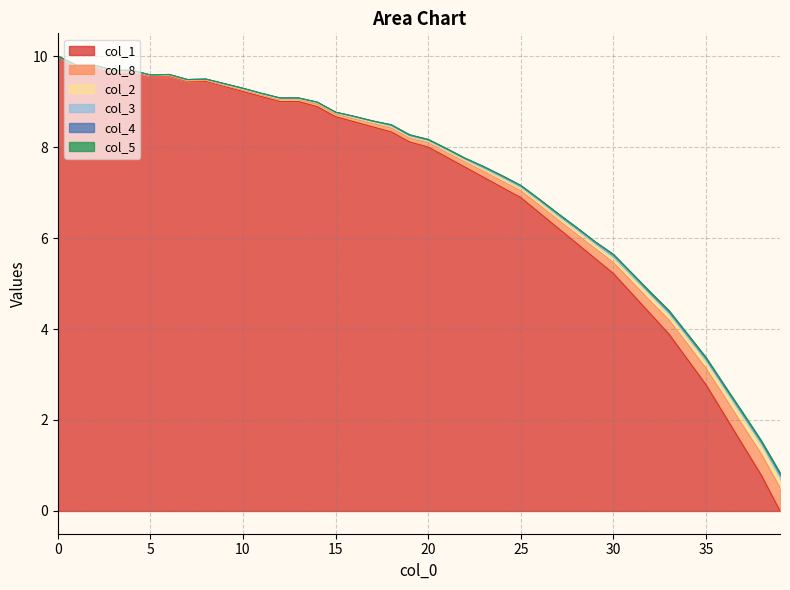

Is it true that col_3 equals 10.3 at 25?

False